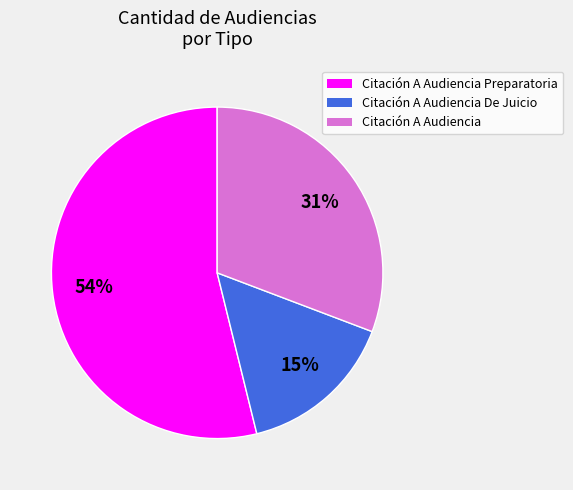

Is there a majority slice in this chart?

Yes